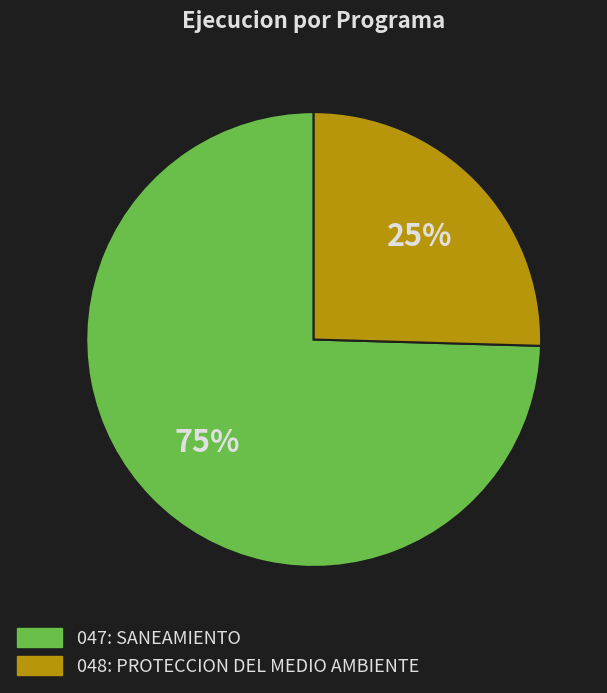

Is the sum of 047: SANEAMIENTO and 048: PROTECCION DEL MEDIO AMBIENTE greater than half?

Yes